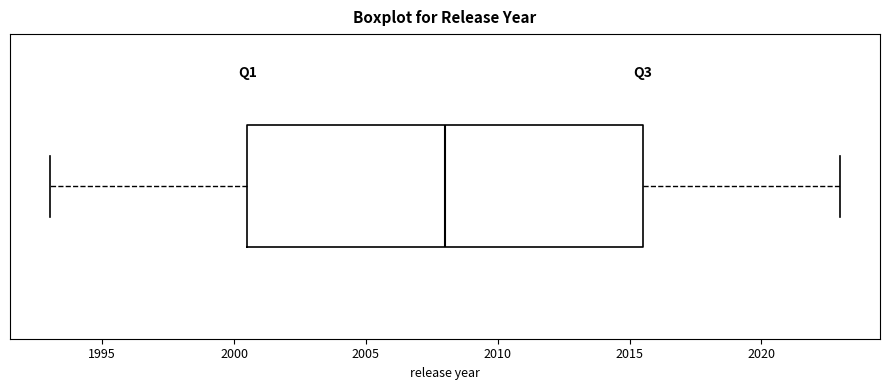

Read this box plot against the x-axis: the position of the median line, the range covered by the box, and the ends of both whiskers. The values are not printed on the chart, so give them approximately, as read against the axis.

median 2008.0, box 2000.5 to 2015.5, whiskers 1993.0 to 2023.0